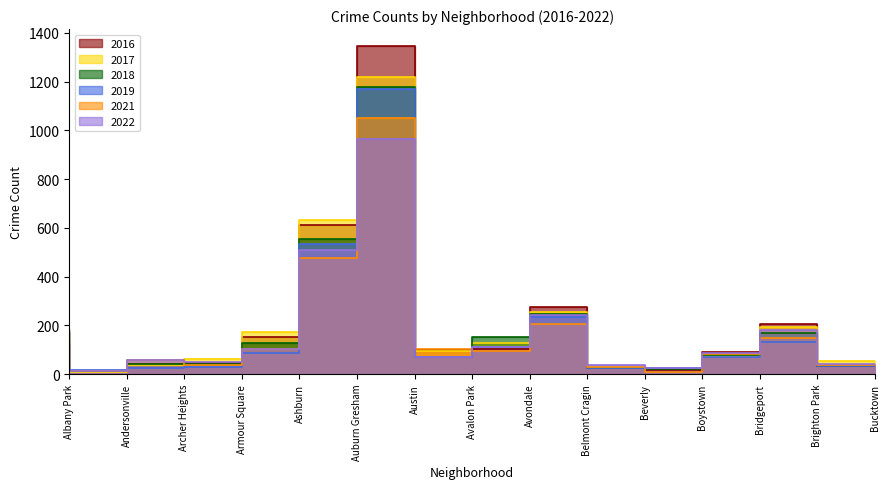

How many times do 2022 and 2019 cross each other?

3